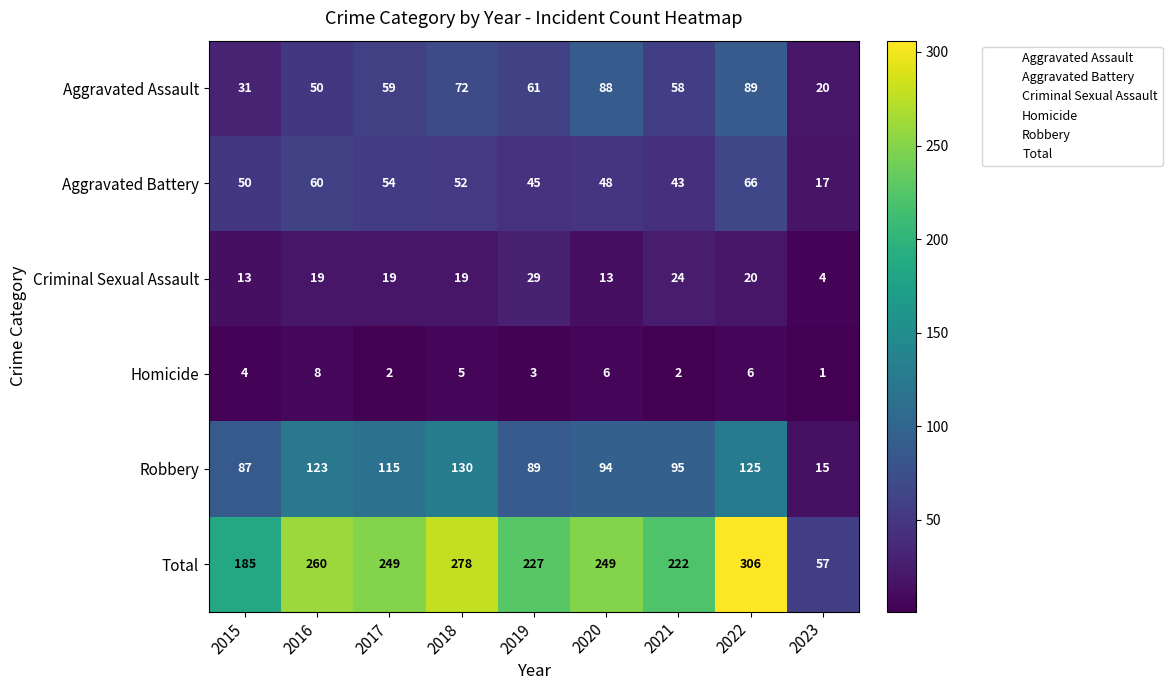

True or false: Homicide has a value of 2 at 2017.

True